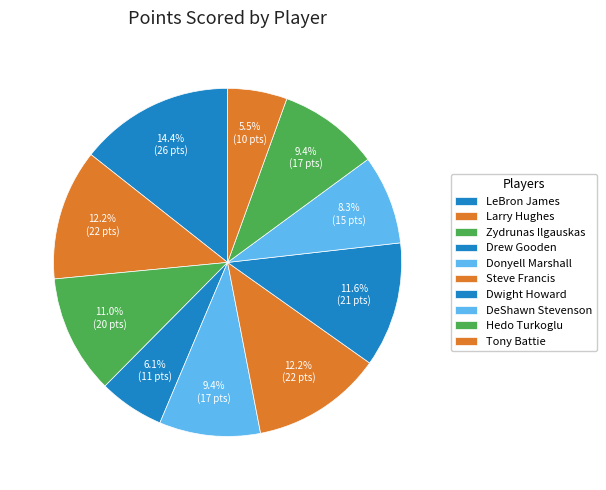

How many segments does this pie chart have?

10